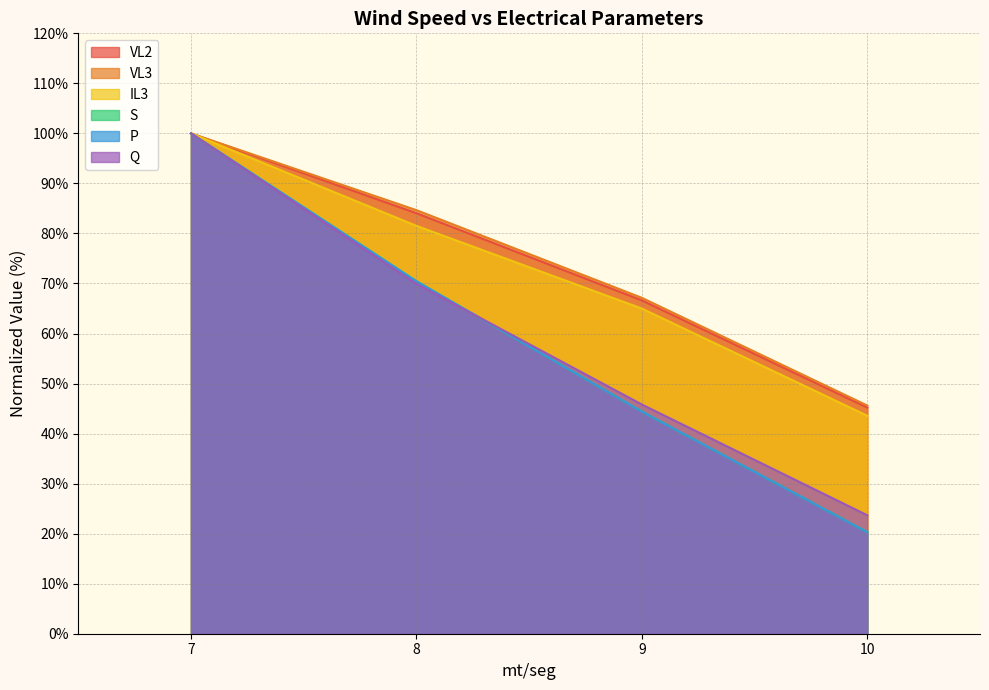

Between 7 and 8, which series saw the biggest shift?

Q